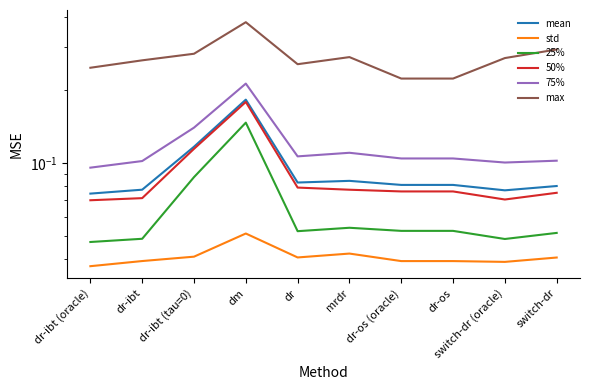

Reading right to left, transcribe all the data shown in this chart.

mean: 0.1	0.1	0.1	0.1	0.1	0.1	0.2	0.1	0.1	0.1
std: 0.0	0.0	0.0	0.0	0.0	0.0	0.1	0.0	0.0	0.0
25%: 0.1	0.0	0.1	0.1	0.1	0.1	0.1	0.1	0.0	0.0
50%: 0.1	0.1	0.1	0.1	0.1	0.1	0.2	0.1	0.1	0.1
75%: 0.1	0.1	0.1	0.1	0.1	0.1	0.2	0.1	0.1	0.1
max: 0.3	0.3	0.2	0.2	0.3	0.3	0.4	0.3	0.3	0.2